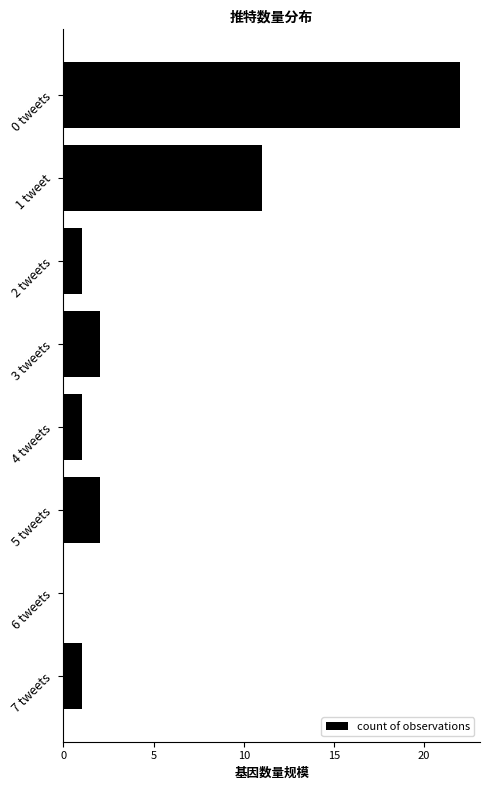

What is the greatest value displayed?

22